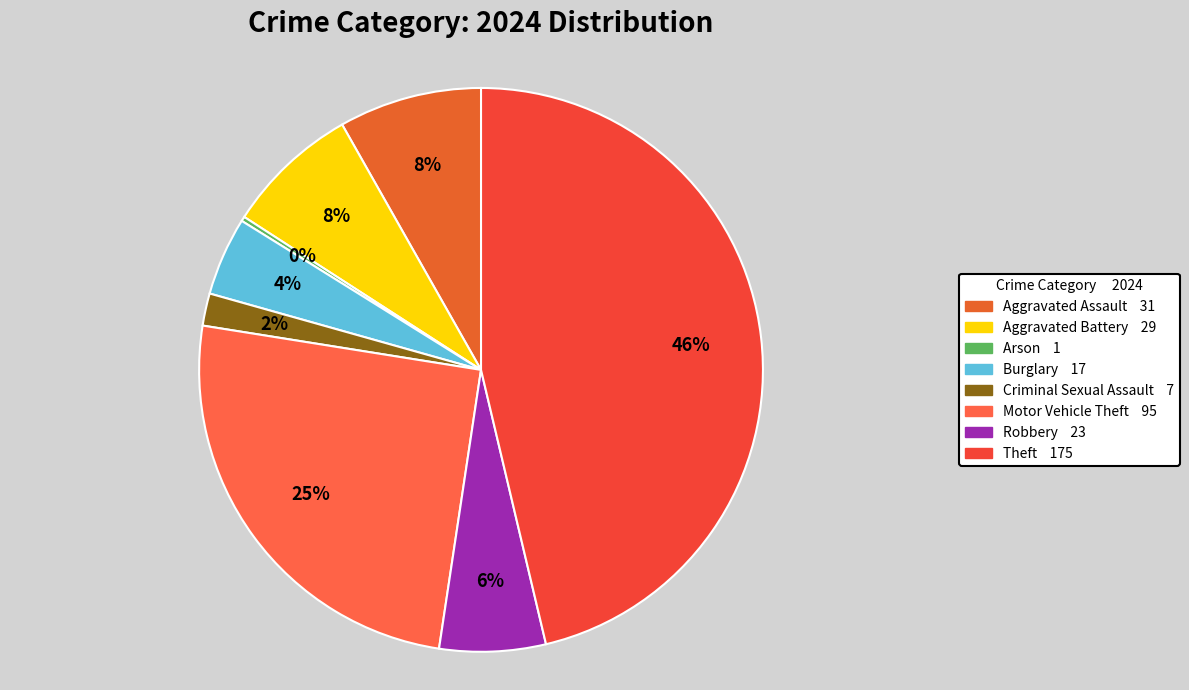

What portion of the pie excludes Robbery?

93.9%